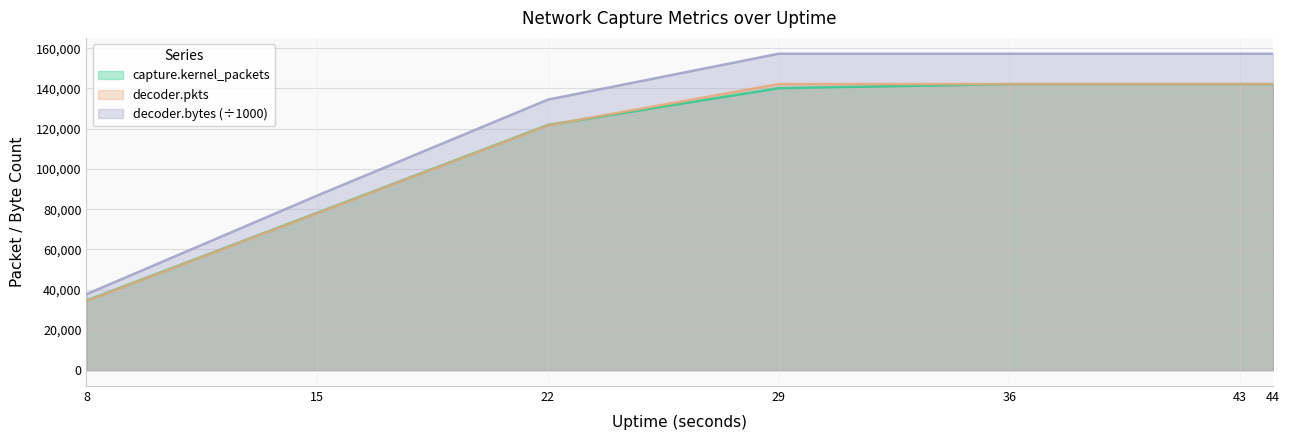

What is the value of the decoder.pkts point at the 2nd from the left?

78034.0